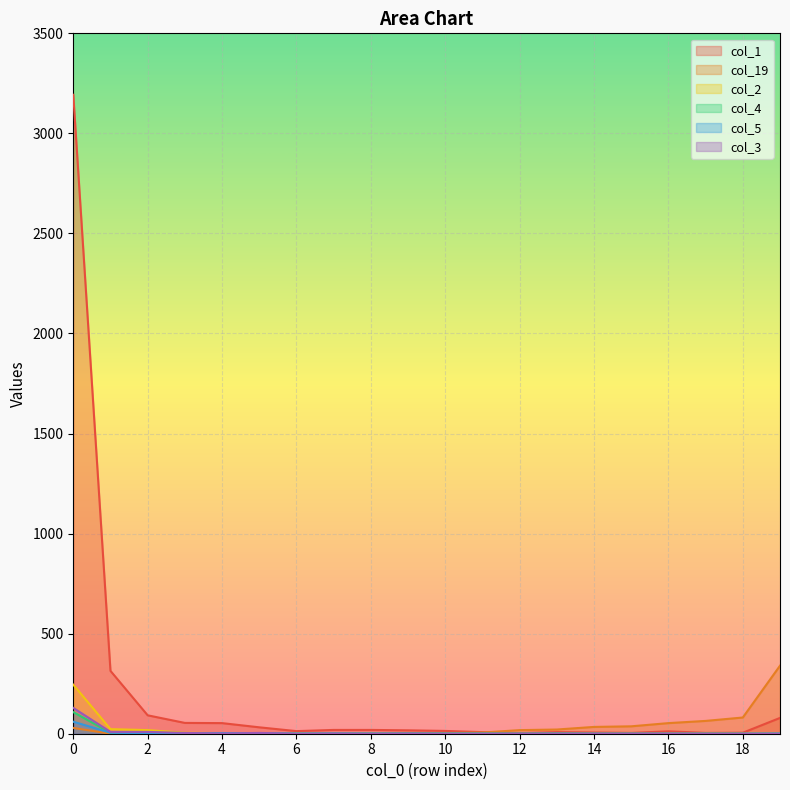

Rank the series by their maximum value, from lowest to highest.

col_5, col_4, col_3, col_2, col_19, col_1